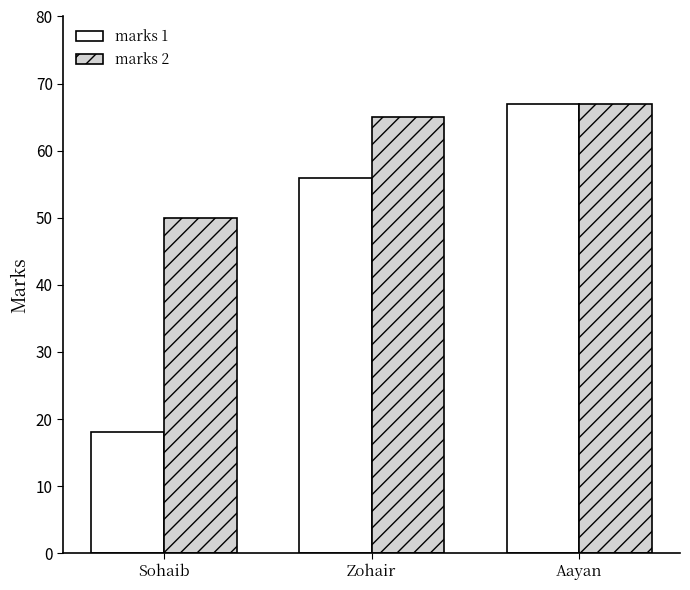

Is it true that marks 2 equals 50 at Sohaib?

True